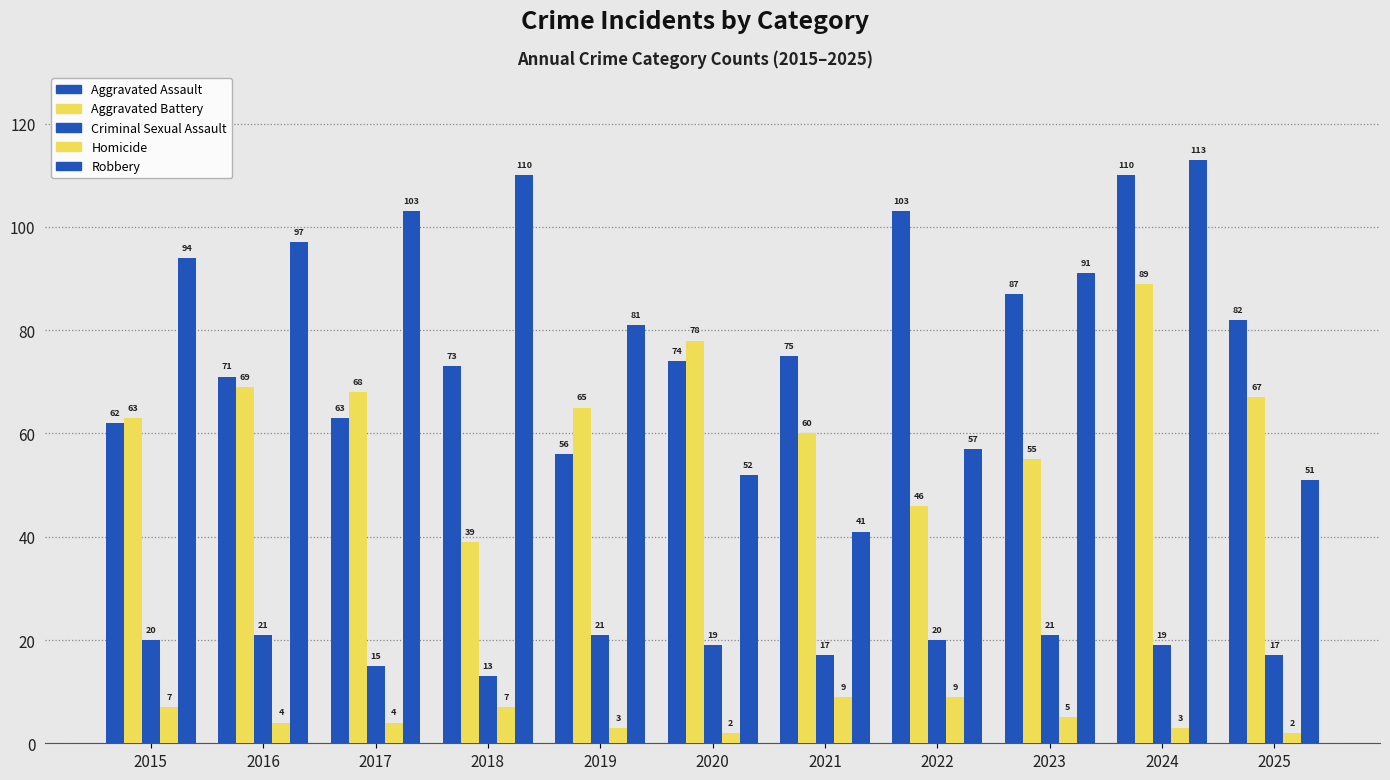

Which series has the largest total across all categories?

Robbery